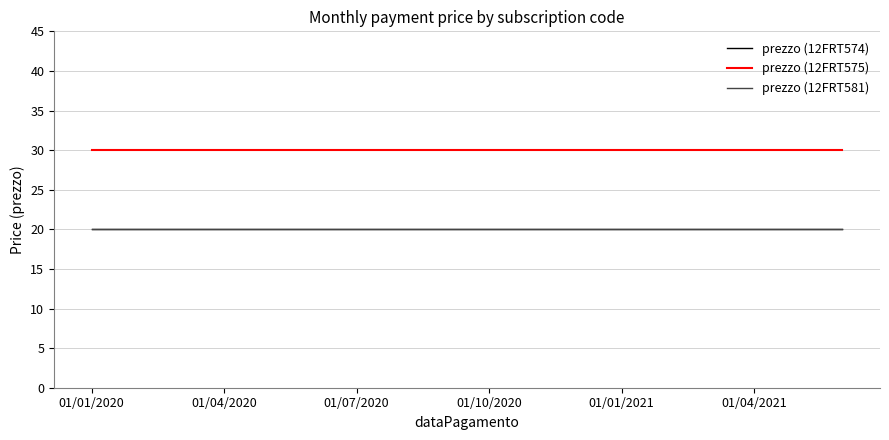

Does the chart display data point markers on the line(s)?

No